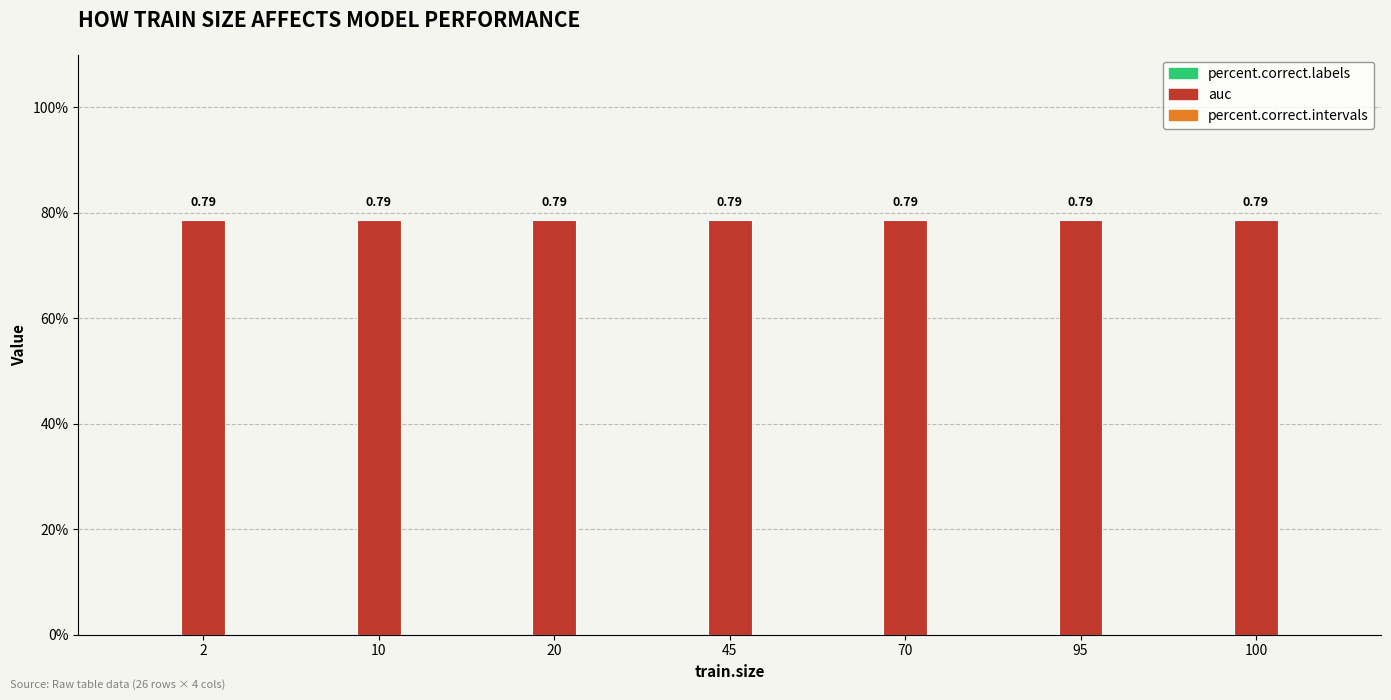

At how many categories does at least one series exceed 0?

7